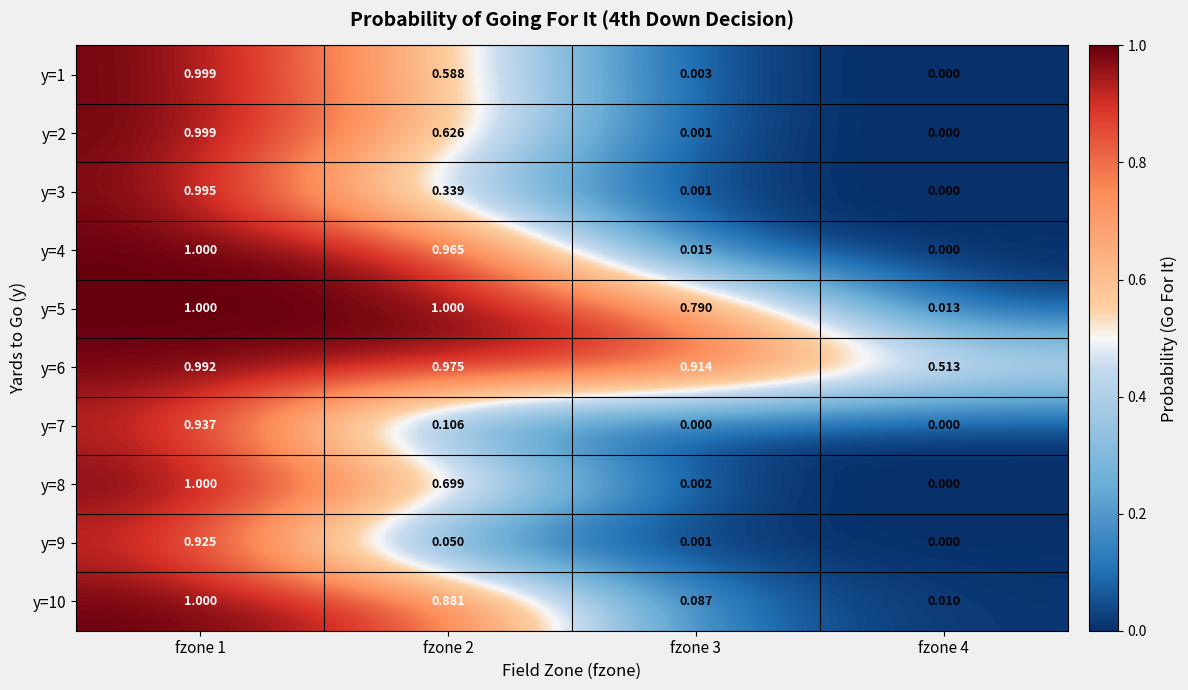

Which series has the largest range (max minus min)?

y=4